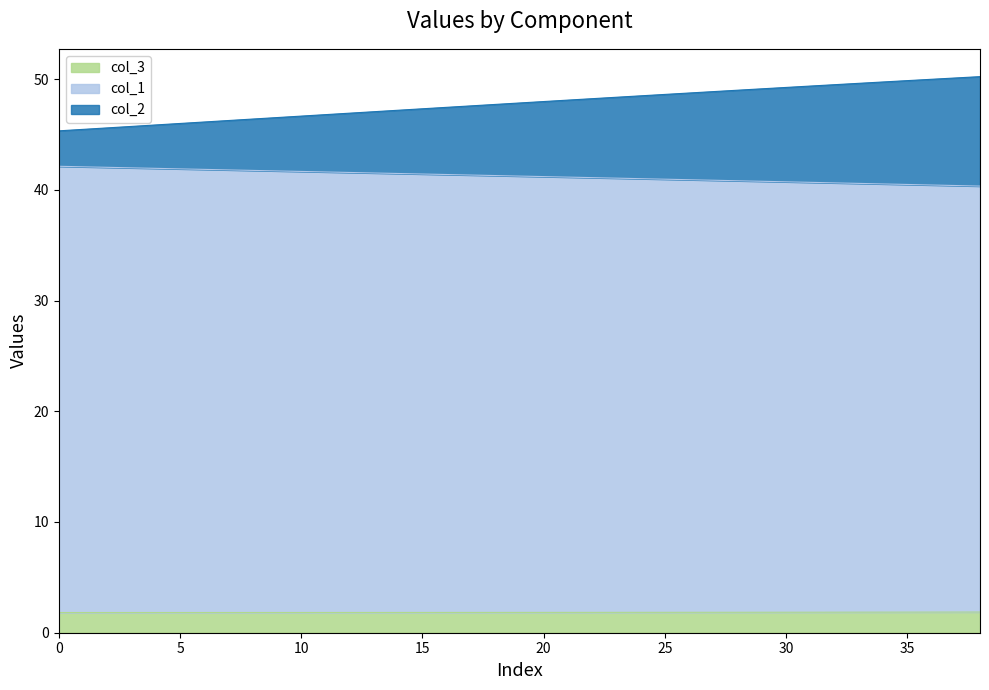

What is the minimum value for col_3?

1.8